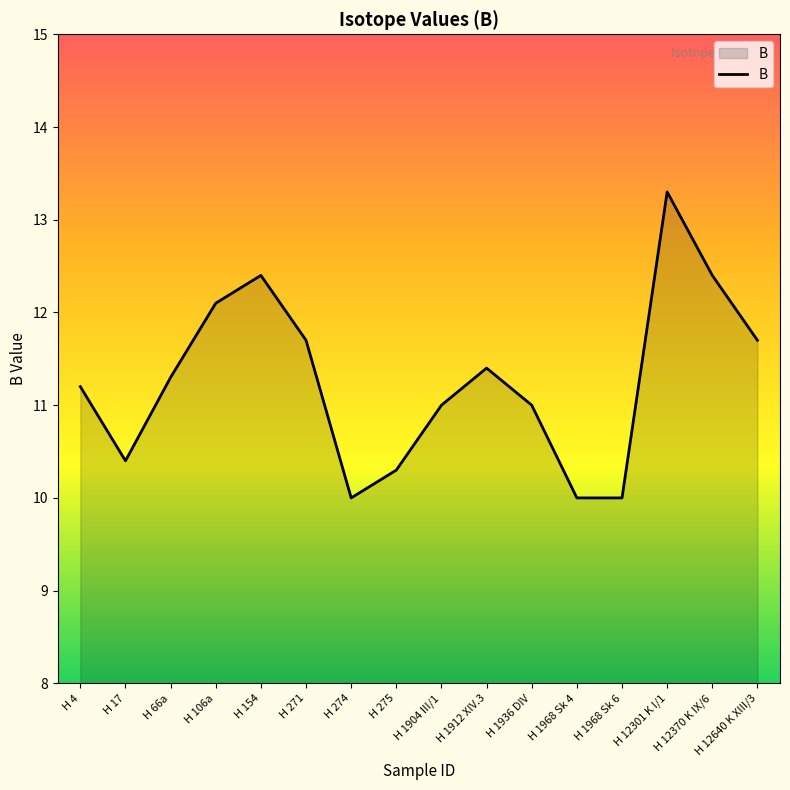

Is it true that the value at H 1904 III/1 is 11.0?

True